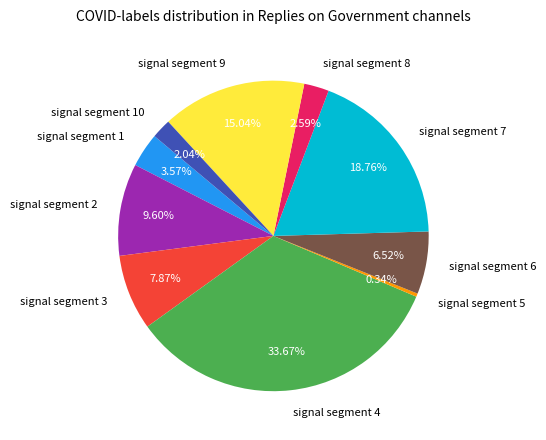

To the nearest percent, what percentage of the pie is signal segment 7?

19%